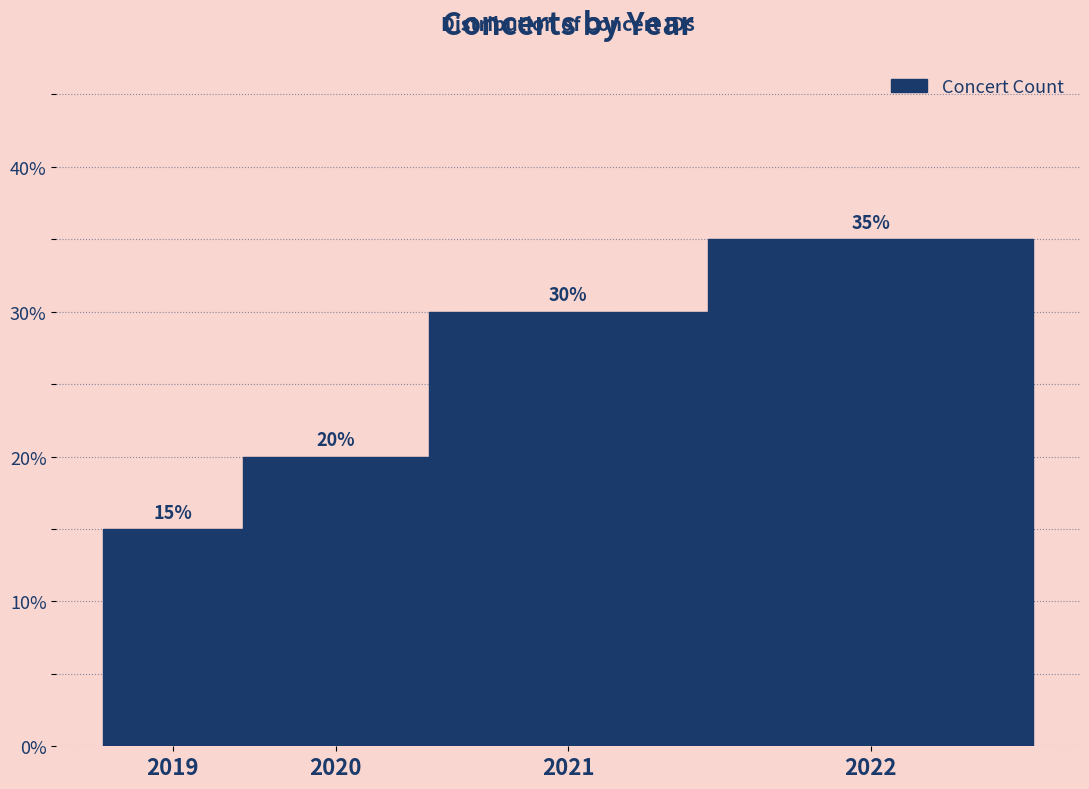

Reading left to right, extract all data points from this chart.

15	20	30	35